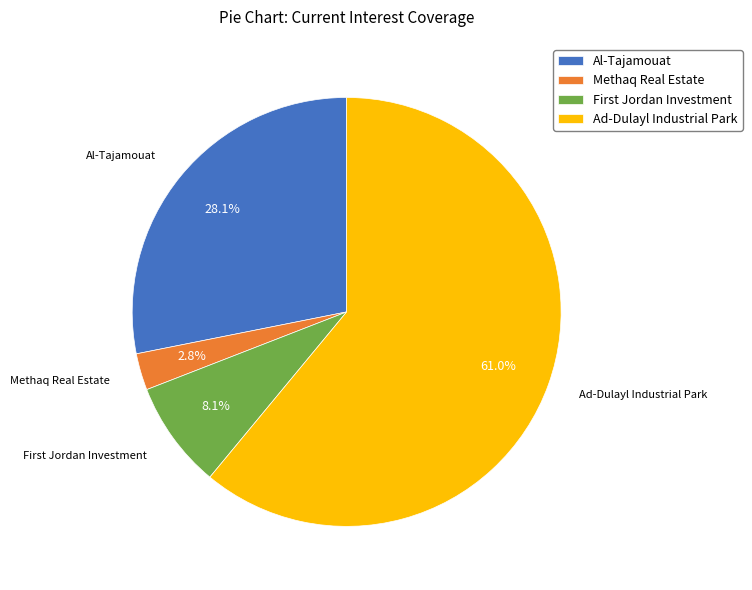

The Ad-Dulayl Industrial Park slice represents 49% of the pie. True or false?

False